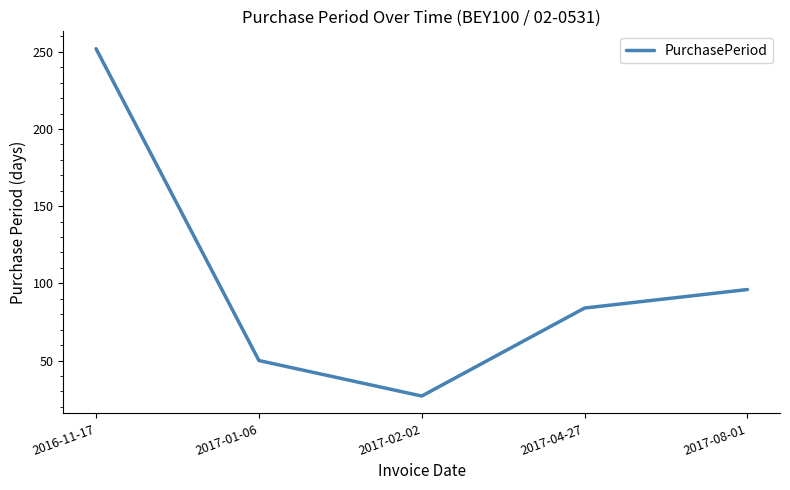

Count the number of categories in the chart.

5